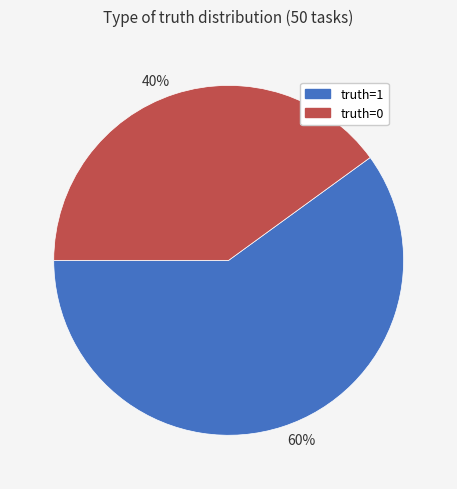

How many segments does this pie chart have?

2